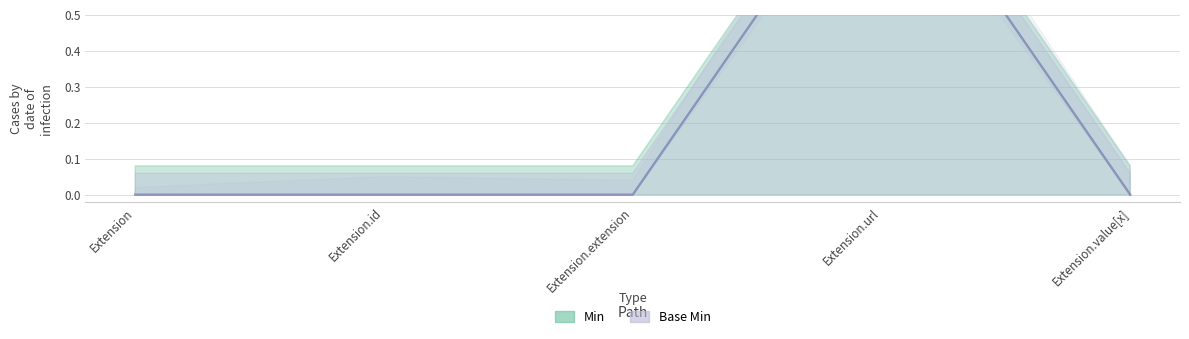

At which category is the sum across all series the highest?

Extension.url